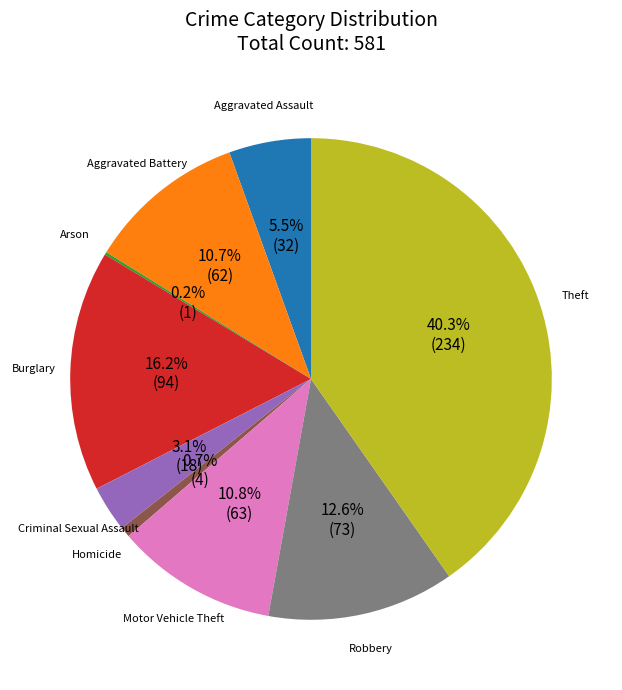

To the nearest percent, what portion does Burglary represent?

16%